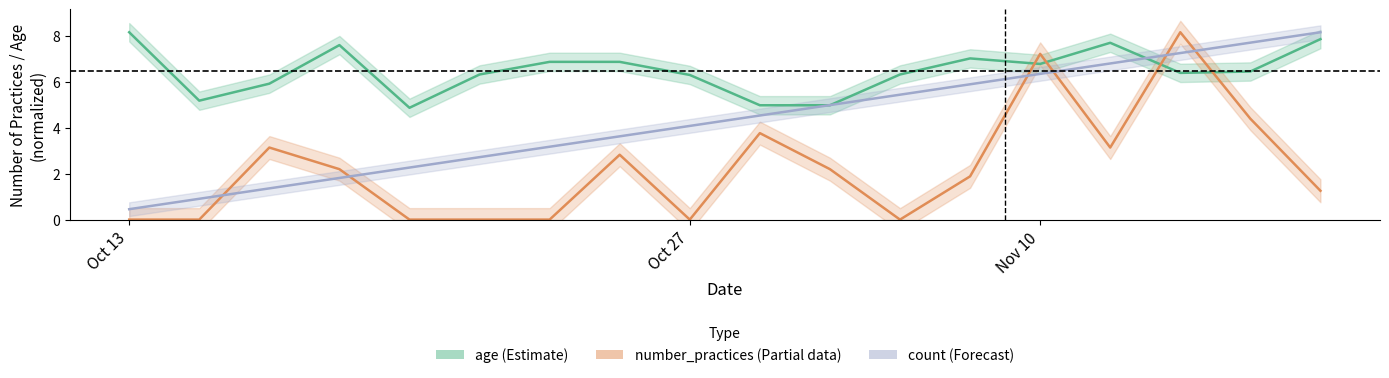

True or false: number_practices (Partial) and count (Forecast) cross at least once.

True